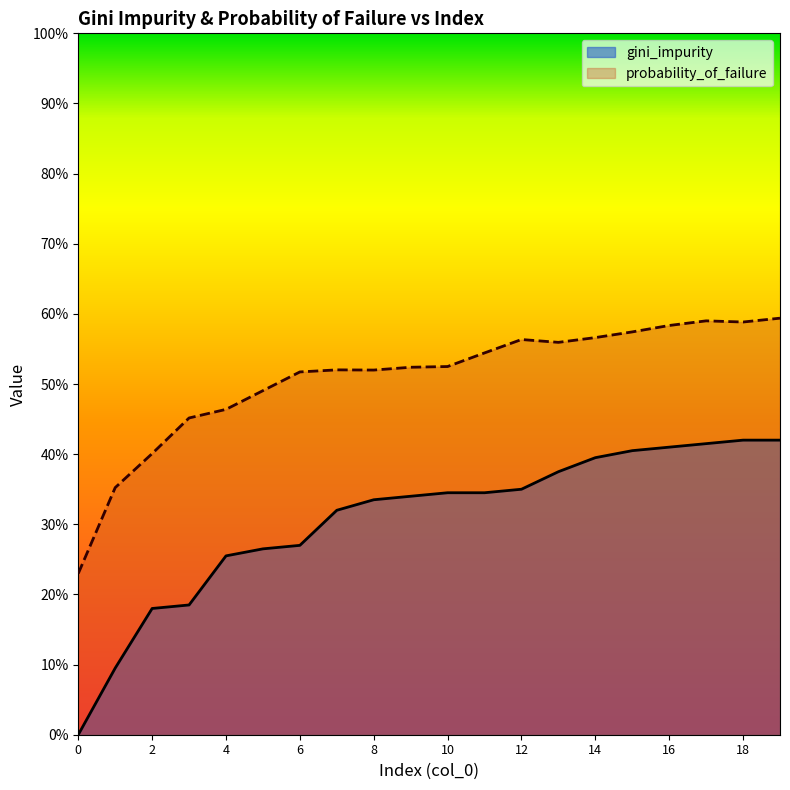

What is the approximate value of probability_of_failure at 2?

0.4